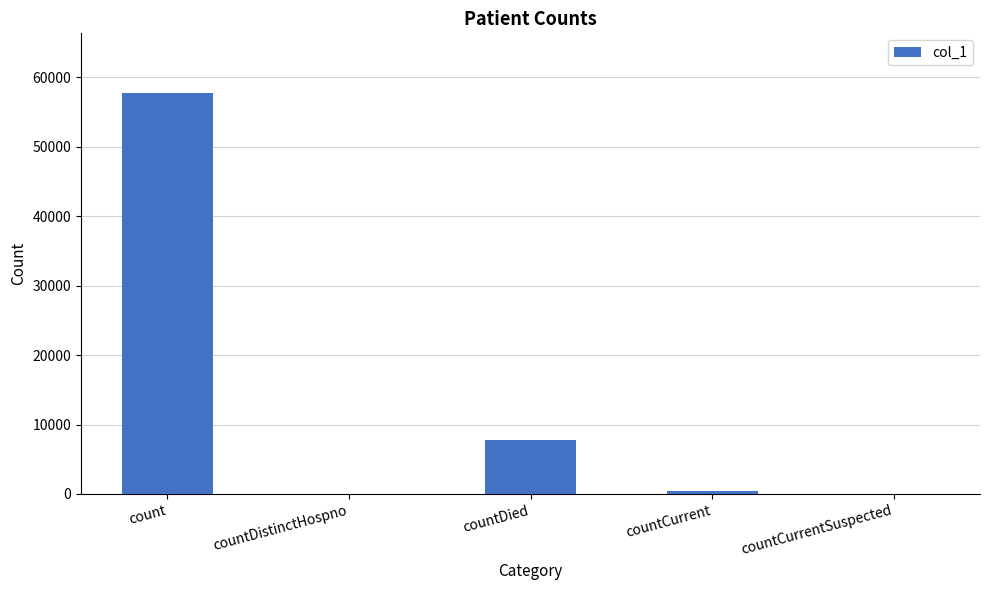

Are the bars grouped side by side (vs. stacked)?

No